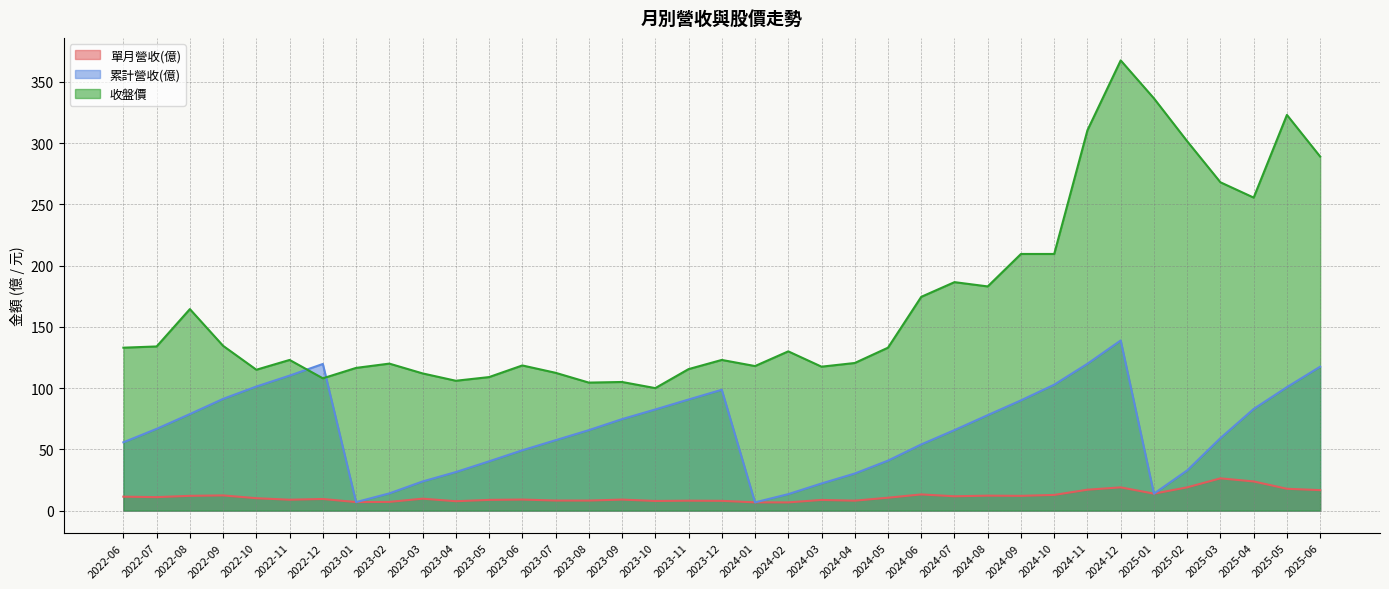

True or false: 單月營收(億) has more than 2 interior local peaks.

True